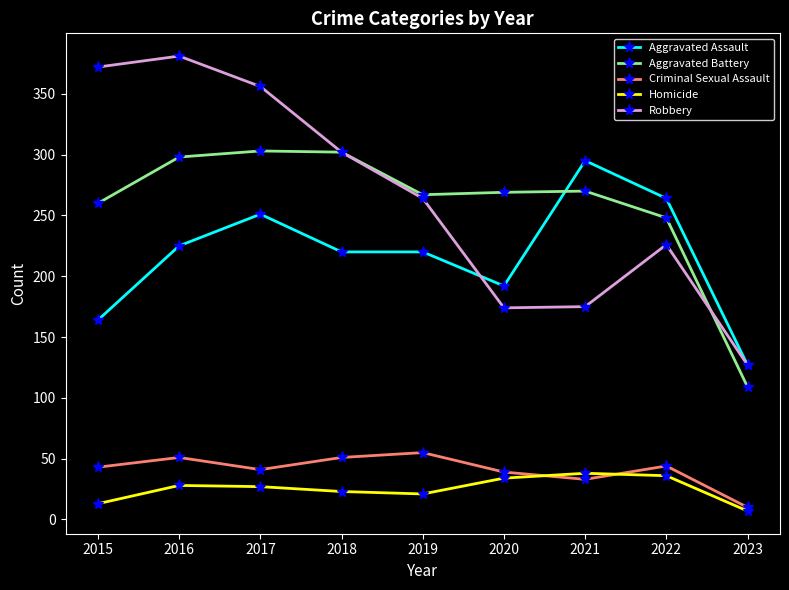

True or false: Homicide has a value of 13 at 2015.

True